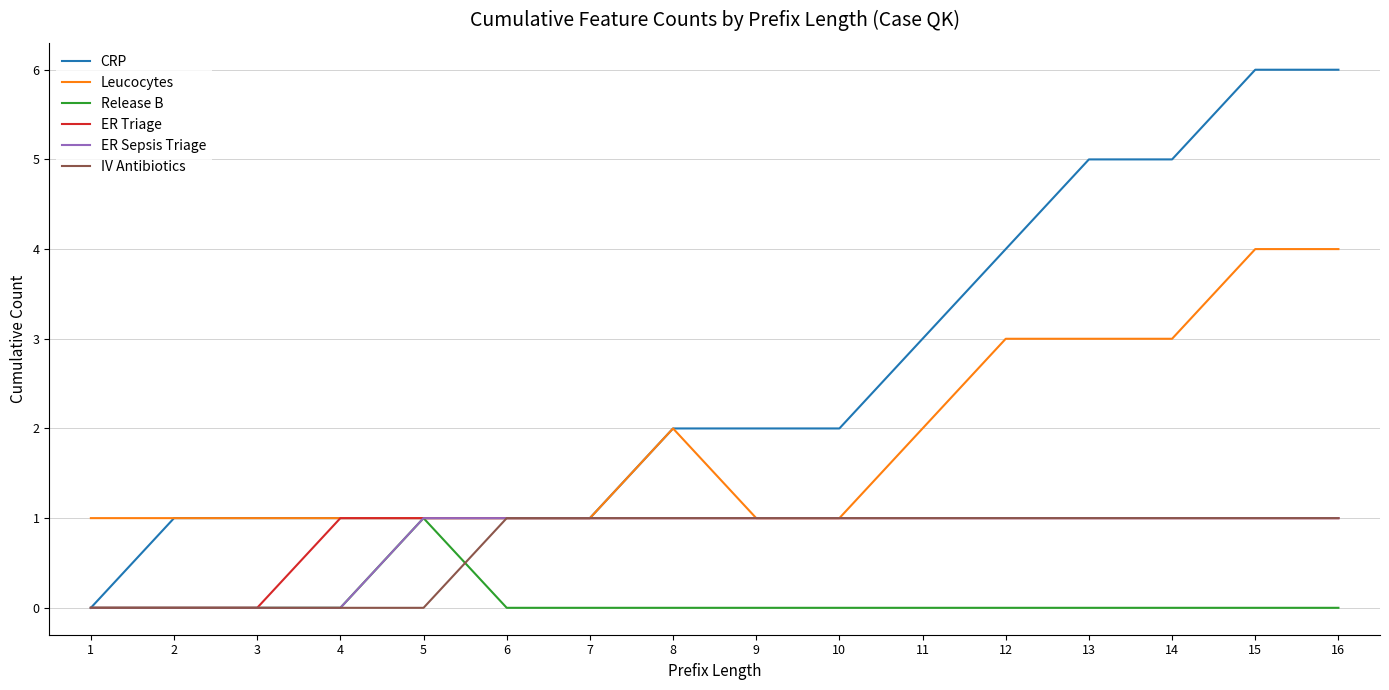

What are all the series names shown in the legend?

CRP, Leucocytes, Release B, ER Triage, ER Sepsis Triage, IV Antibiotics